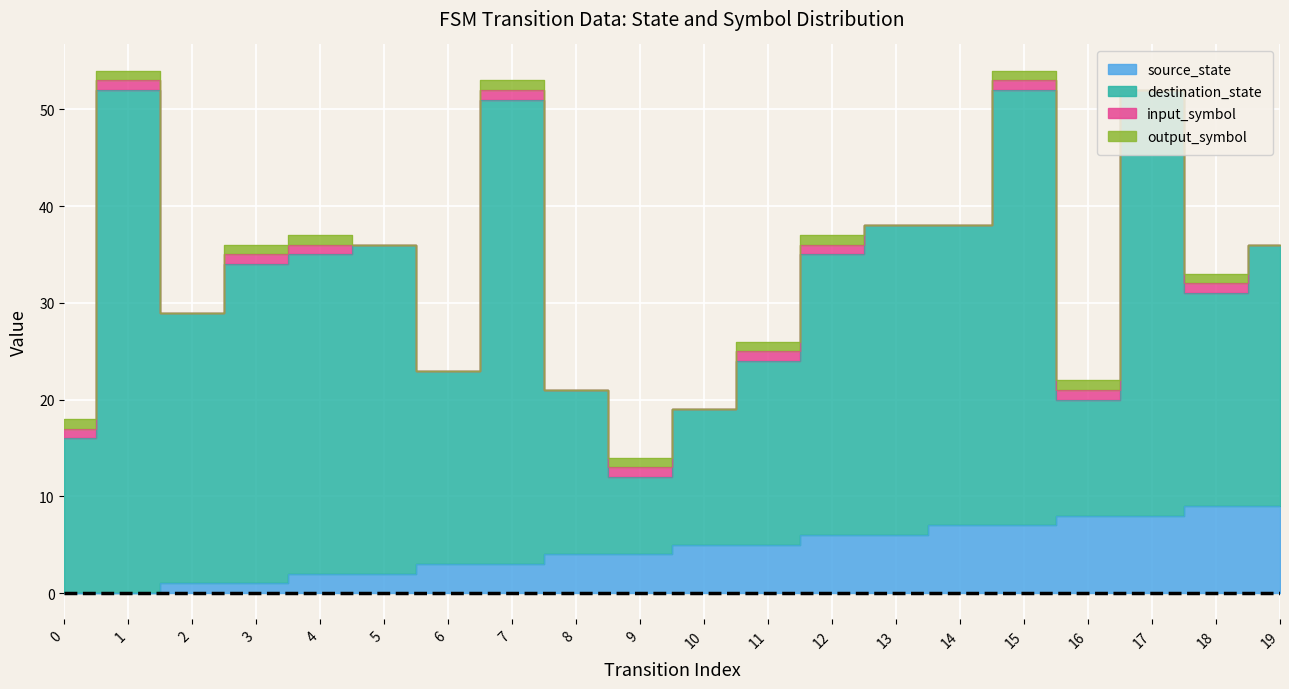

At which category is the sum across all series the highest?

1